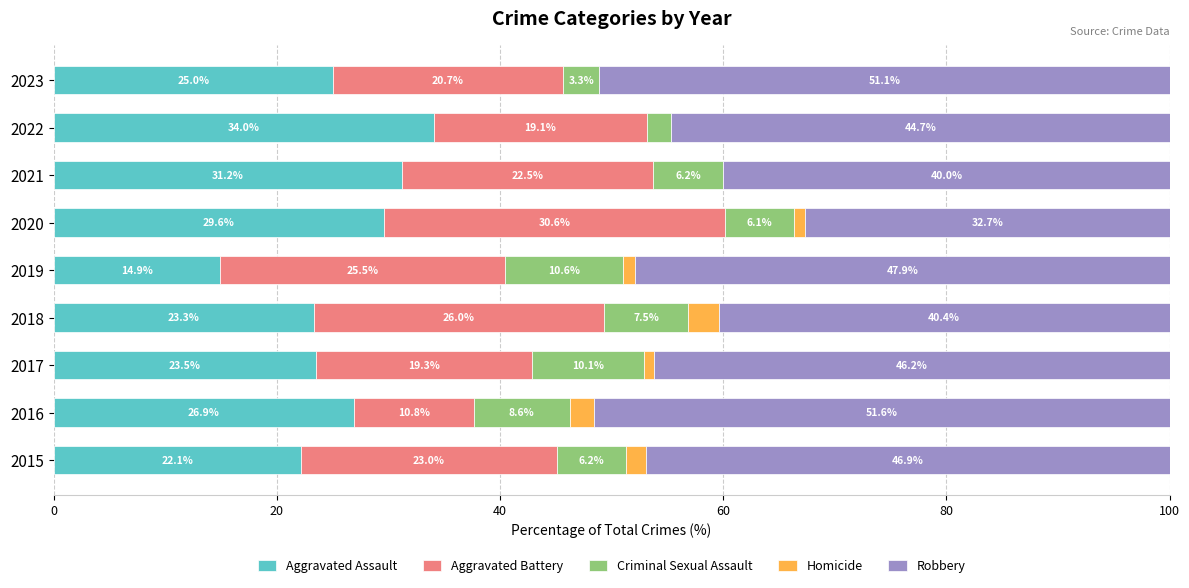

At which label does Aggravated Assault reach its peak?

2022